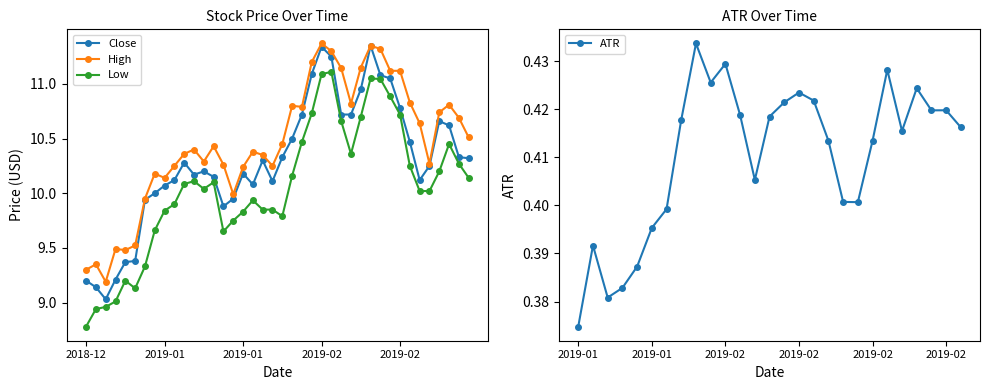

What is the difference between the maximum and minimum values in the Low series?

2.3